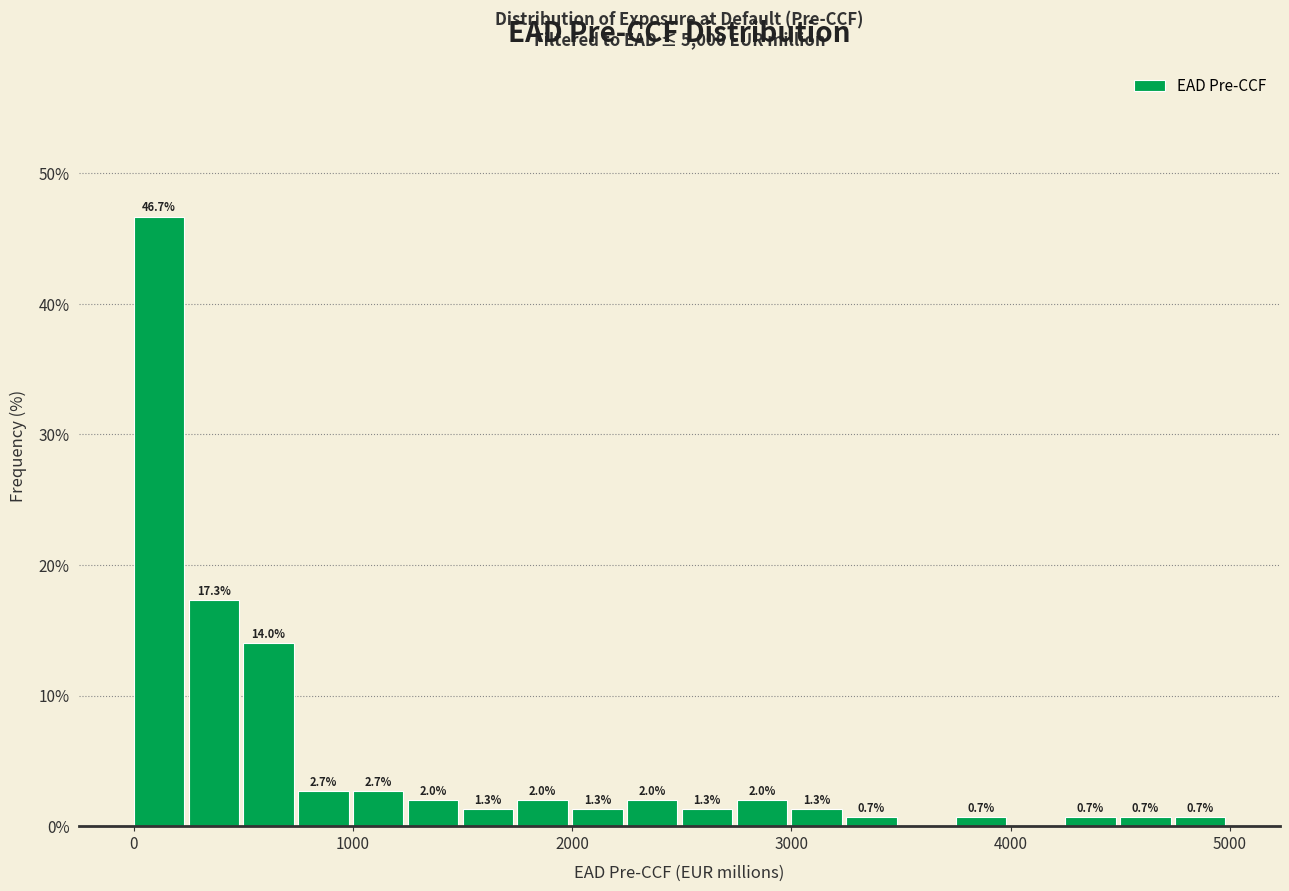

Read against the x-axis, roughly where is the centre of the tallest bar?

100